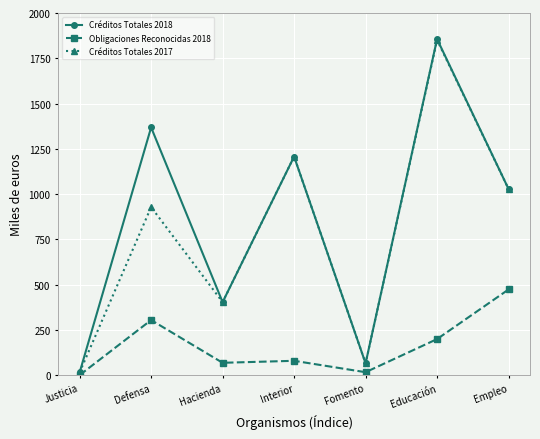

Read the Obligaciones Reconocidas 2018 value at Interior.

79